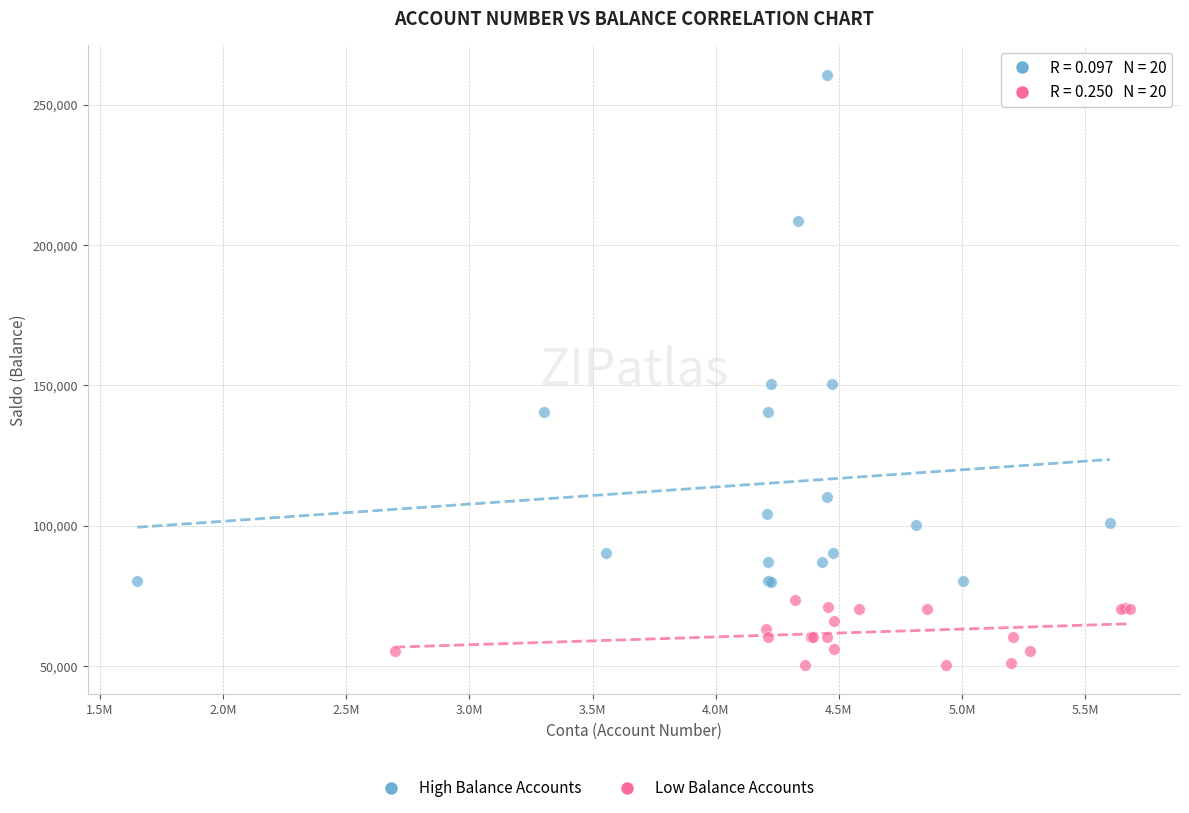

Which series reaches the minimum Y coordinate?

Low Balance Accounts